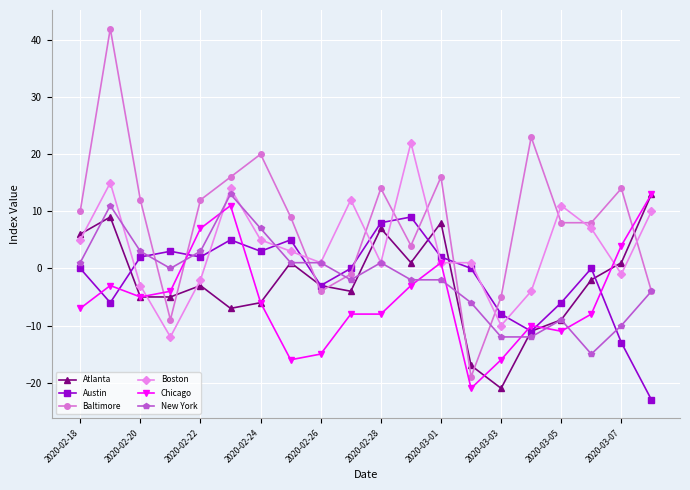

How many data points in Boston are less than 3?

10